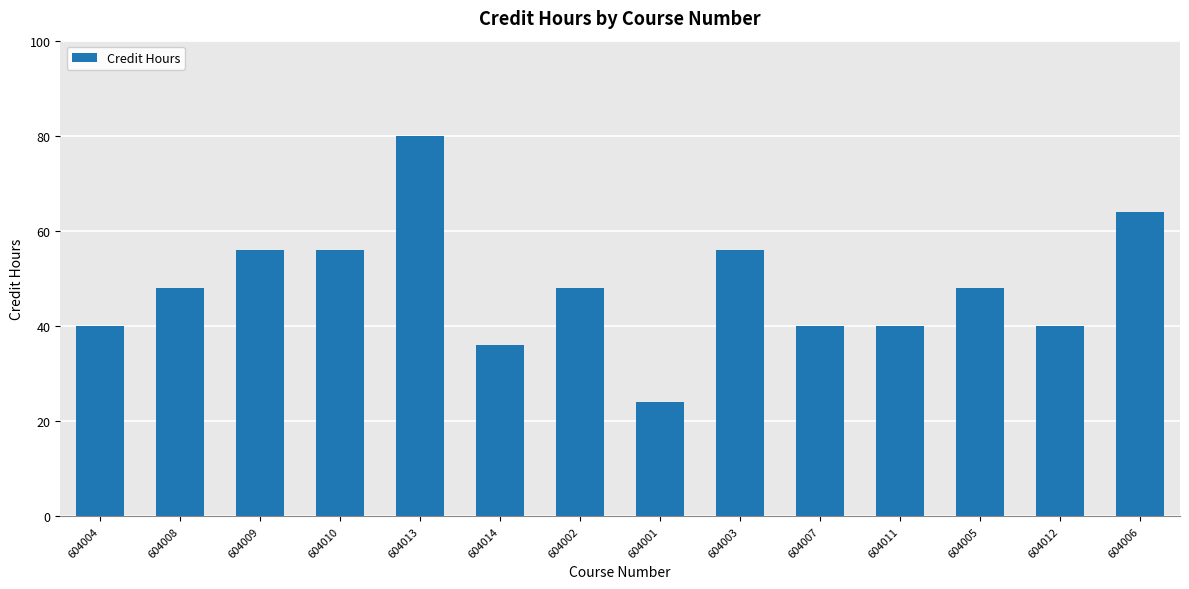

What is the minimum value shown in the chart?

24